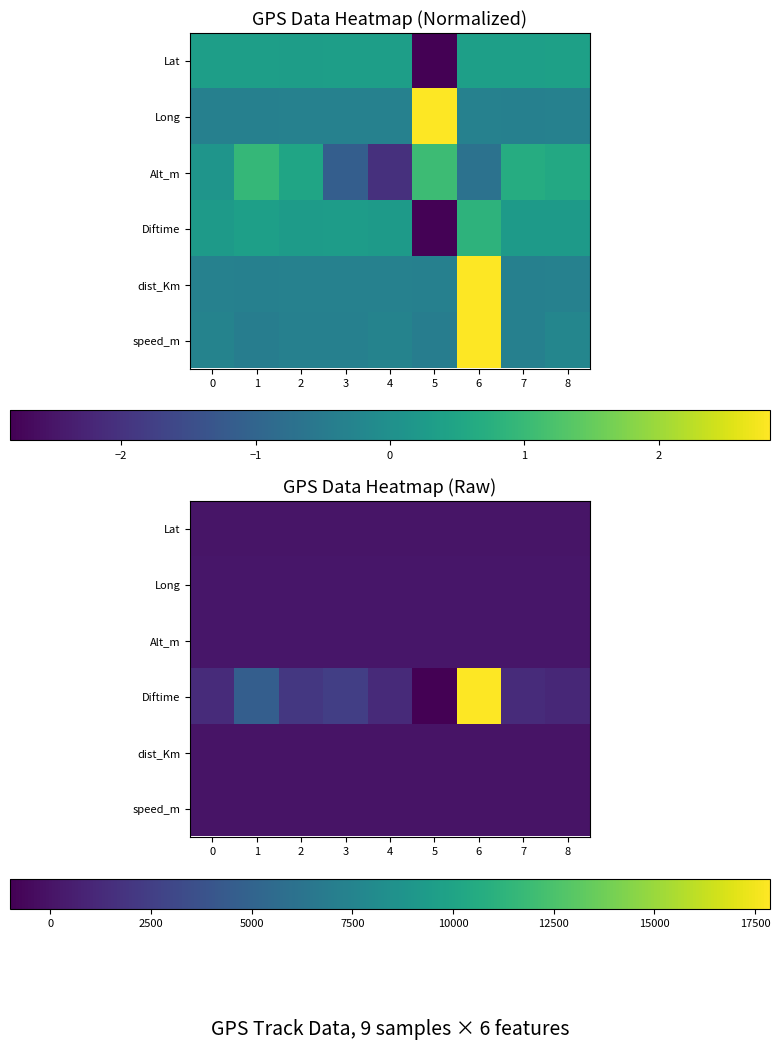

True or false: Alt_m has a value of 167.0 at 1.

True